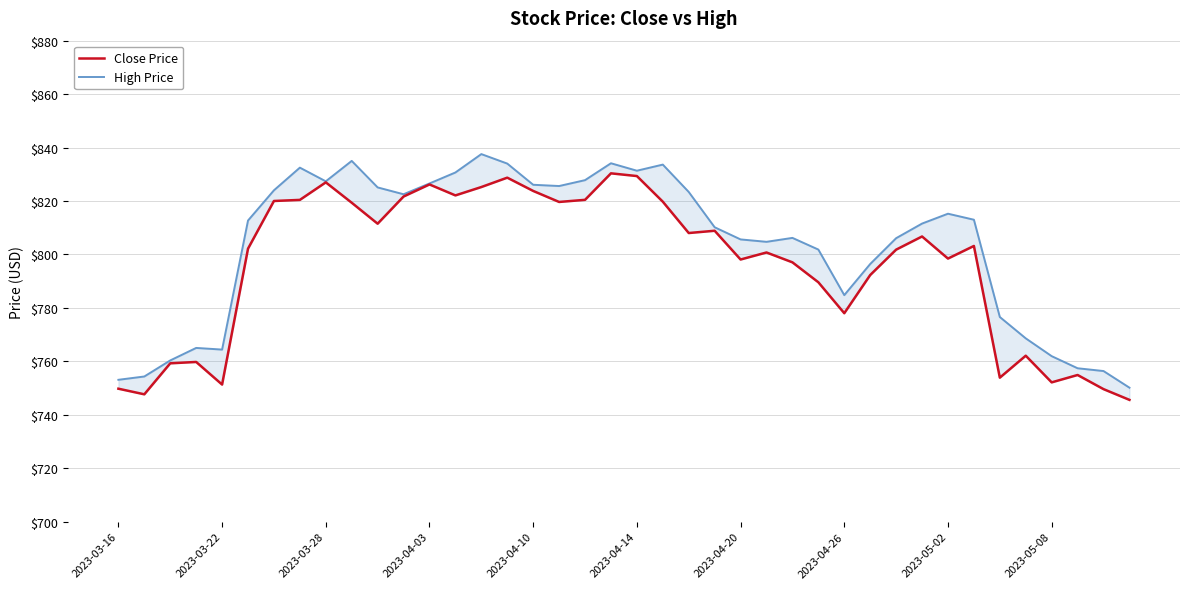

Between 2023-05-08 and 10, which series saw the biggest shift?

High Price